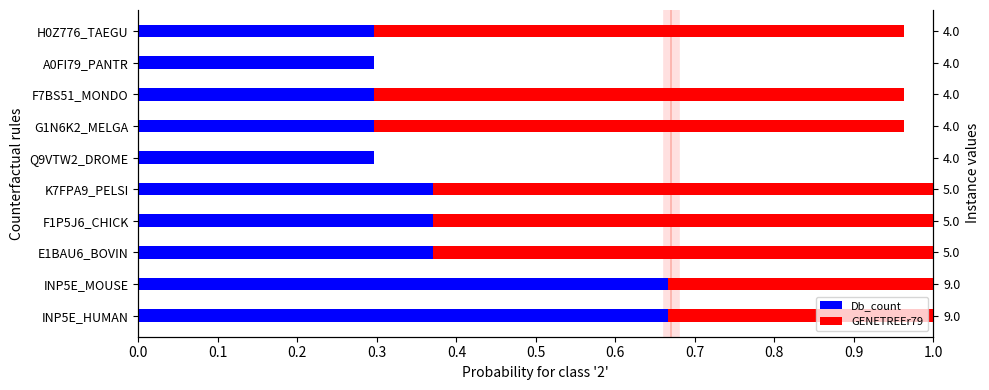

What is the maximum value for Db_count?

0.7